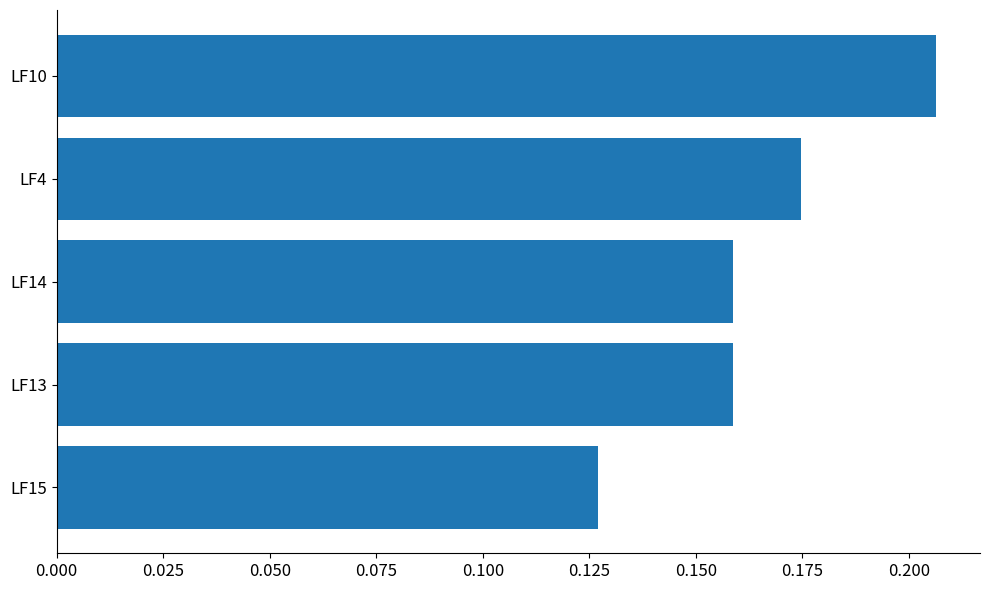

What is the sum of the values at LF13 and LF14?

0.3